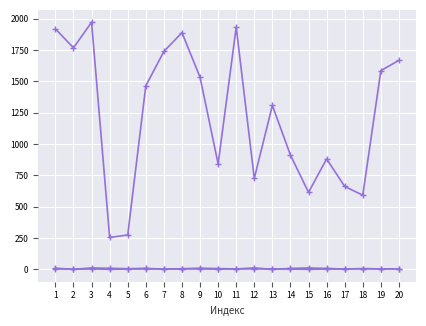

Which has a higher value, 2 or 6?

2